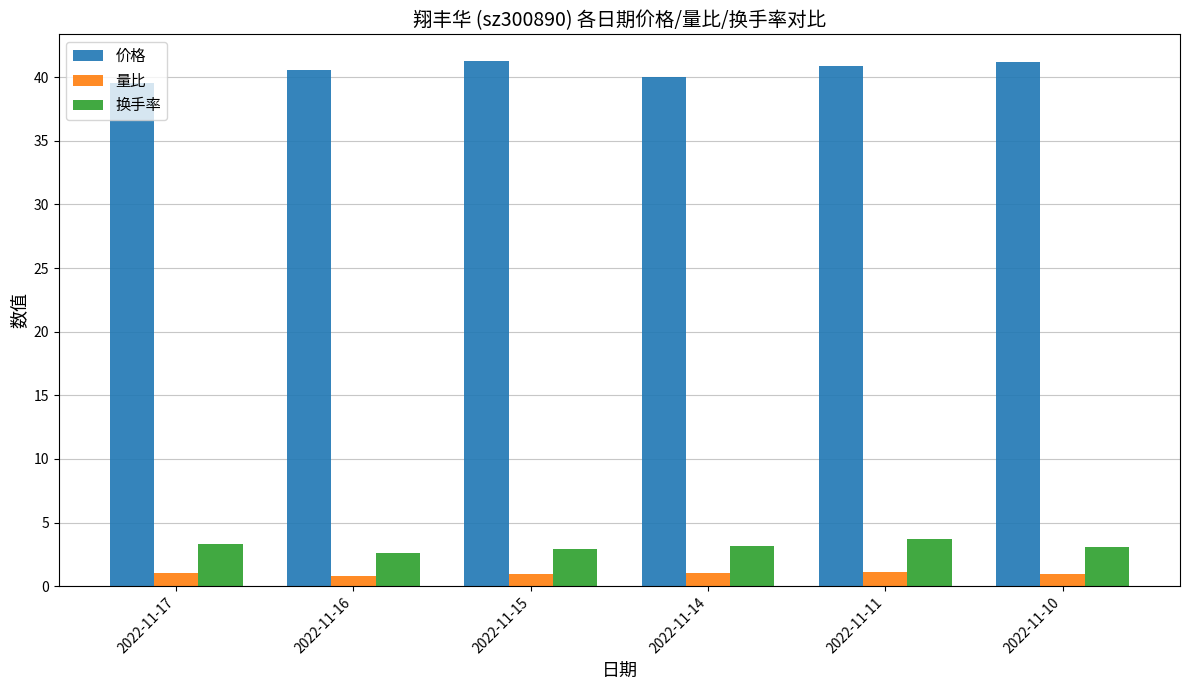

Rank the series by their maximum value, from lowest to highest.

量比, 换手率, 价格